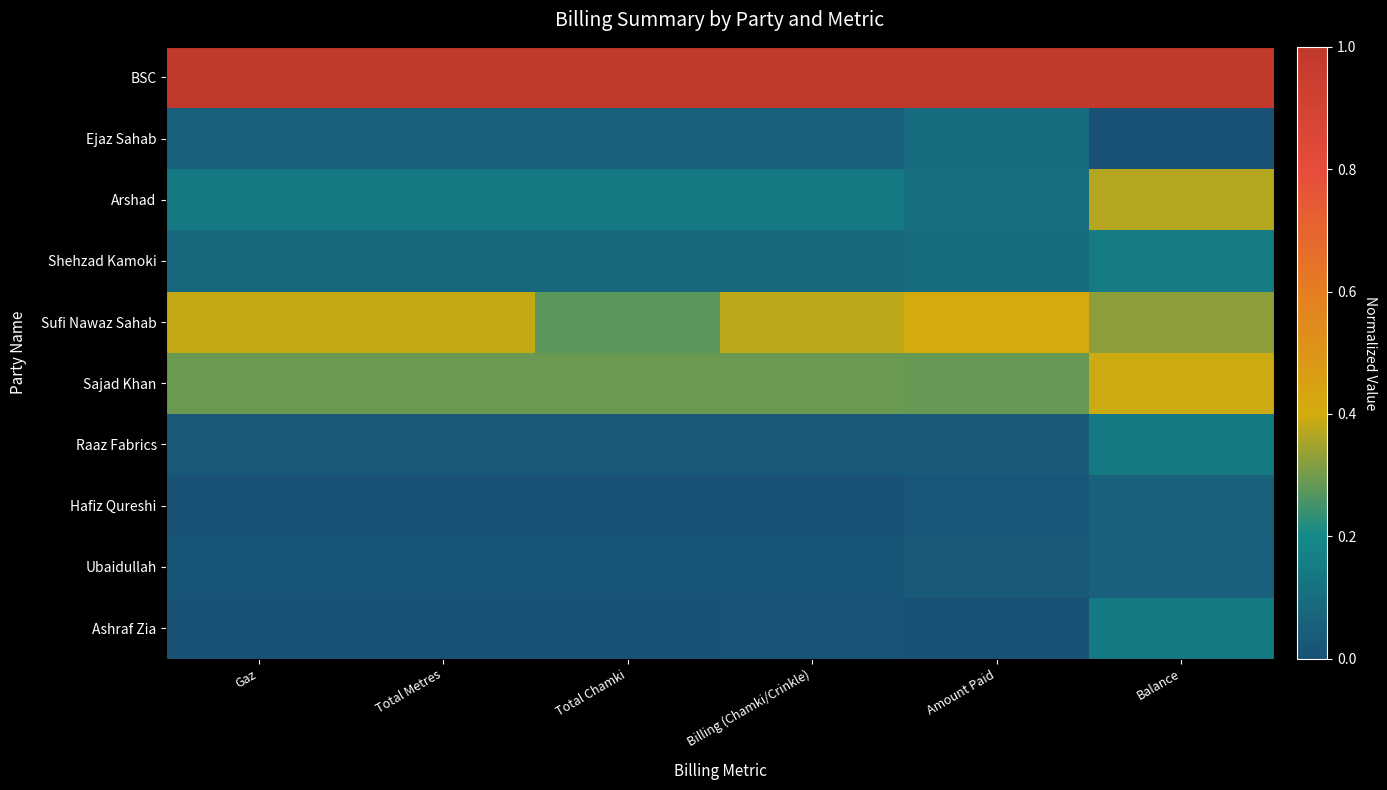

Reading left to right, list all the values displayed in this chart.

BSC: Gaz=1.0	Total Metres=1.0	Total Chamki=1.0	Billing (Chamki/Crinkle)=1.0	Amount Paid=1.0	Balance=1.0
Ejaz Sahab: Gaz=0.1	Total Metres=0.1	Total Chamki=0.1	Billing (Chamki/Crinkle)=0.1	Amount Paid=0.1	Balance=0.0
Arshad: Gaz=0.1	Total Metres=0.1	Total Chamki=0.1	Billing (Chamki/Crinkle)=0.1	Amount Paid=0.1	Balance=0.4
Shehzad Kamoki: Gaz=0.1	Total Metres=0.1	Total Chamki=0.1	Billing (Chamki/Crinkle)=0.1	Amount Paid=0.1	Balance=0.2
Sufi Nawaz Sahab: Gaz=0.4	Total Metres=0.4	Total Chamki=0.3	Billing (Chamki/Crinkle)=0.4	Amount Paid=0.4	Balance=0.3
Sajad Khan: Gaz=0.3	Total Metres=0.3	Total Chamki=0.3	Billing (Chamki/Crinkle)=0.3	Amount Paid=0.3	Balance=0.4
Raaz Fabrics: Gaz=0.0	Total Metres=0.0	Total Chamki=0.0	Billing (Chamki/Crinkle)=0.0	Amount Paid=0.0	Balance=0.1
Hafiz Qureshi: Gaz=0.0	Total Metres=0.0	Total Chamki=0.0	Billing (Chamki/Crinkle)=0.0	Amount Paid=0.0	Balance=0.1
Ubaidullah: Gaz=0.0	Total Metres=0.0	Total Chamki=0.0	Billing (Chamki/Crinkle)=0.0	Amount Paid=0.0	Balance=0.1
Ashraf Zia: Gaz=0.0	Total Metres=0.0	Total Chamki=0.0	Billing (Chamki/Crinkle)=0.0	Amount Paid=0.0	Balance=0.1